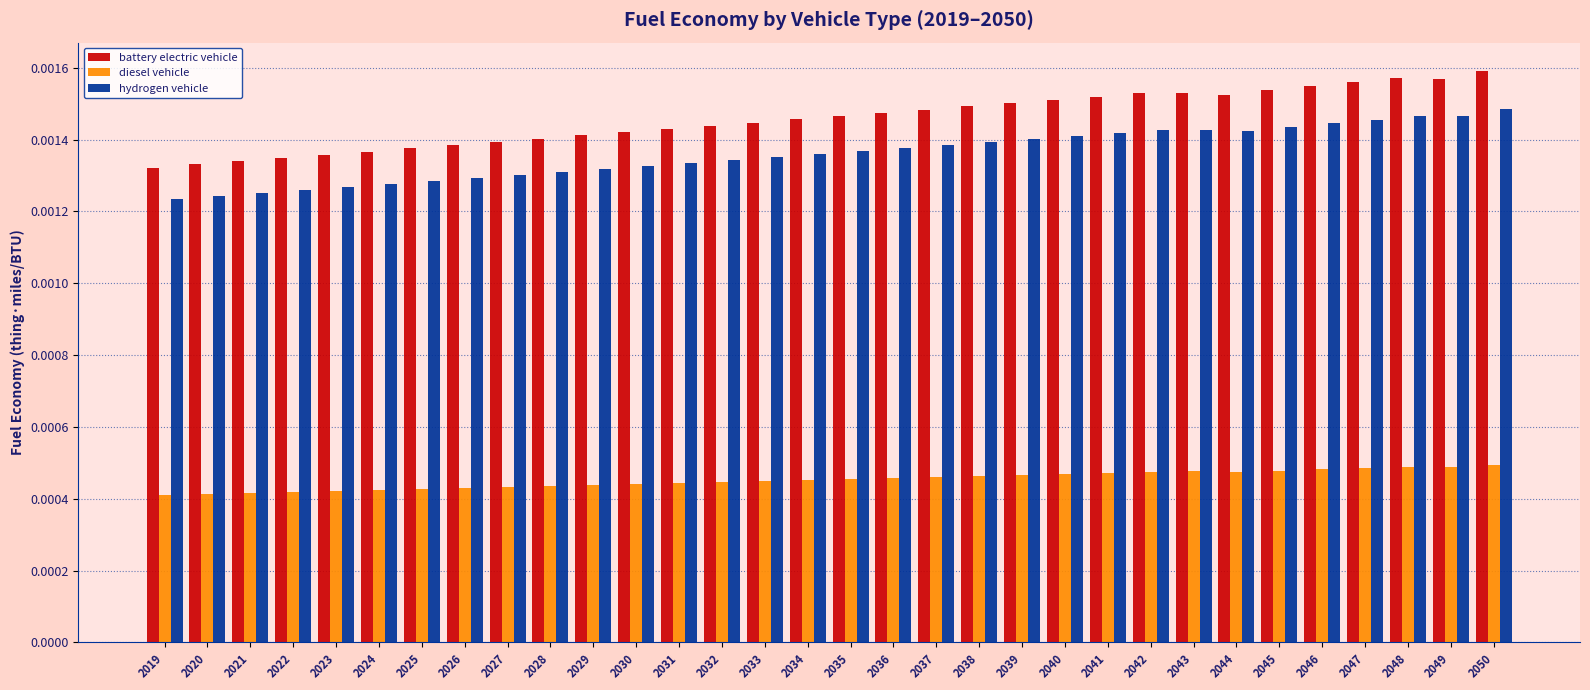

Count the hydrogen vehicle values in the range 0 to 1.

32